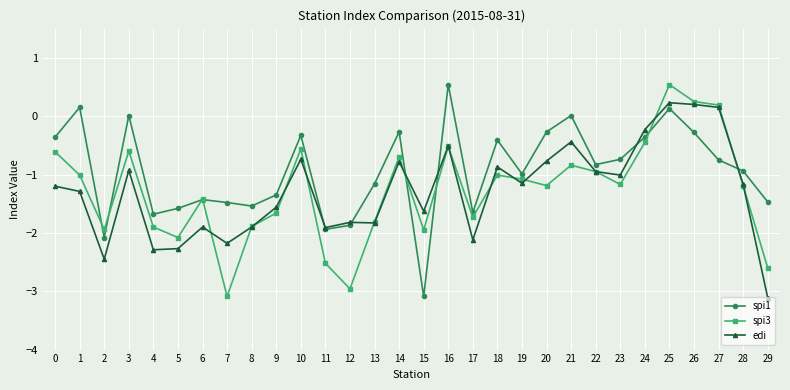

What is the value of the spi1 point at the 24th from the left?

-0.7